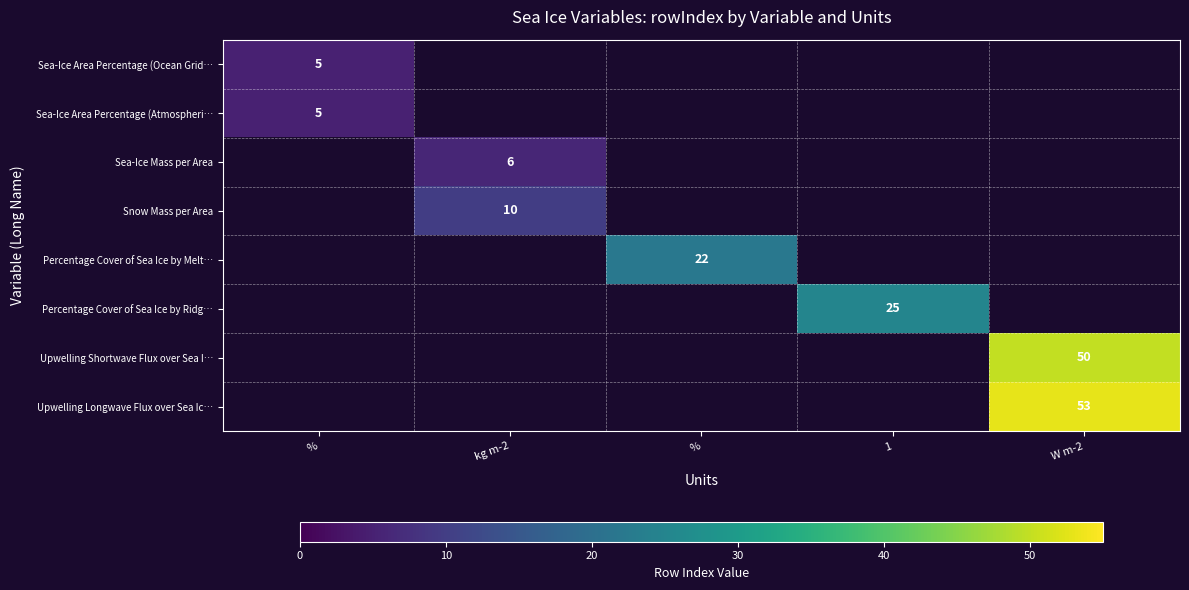

What is the highest value of the Sea-Ice Area Percentage (Ocean Grid… series?

5.0